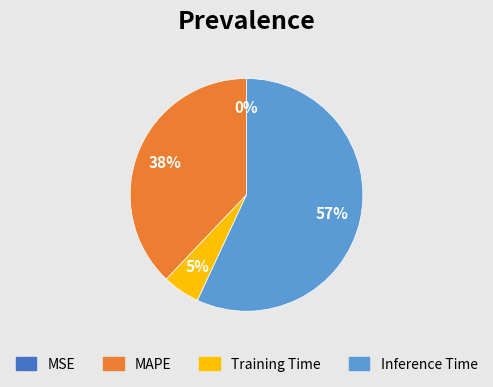

Is there a majority slice in this chart?

Yes